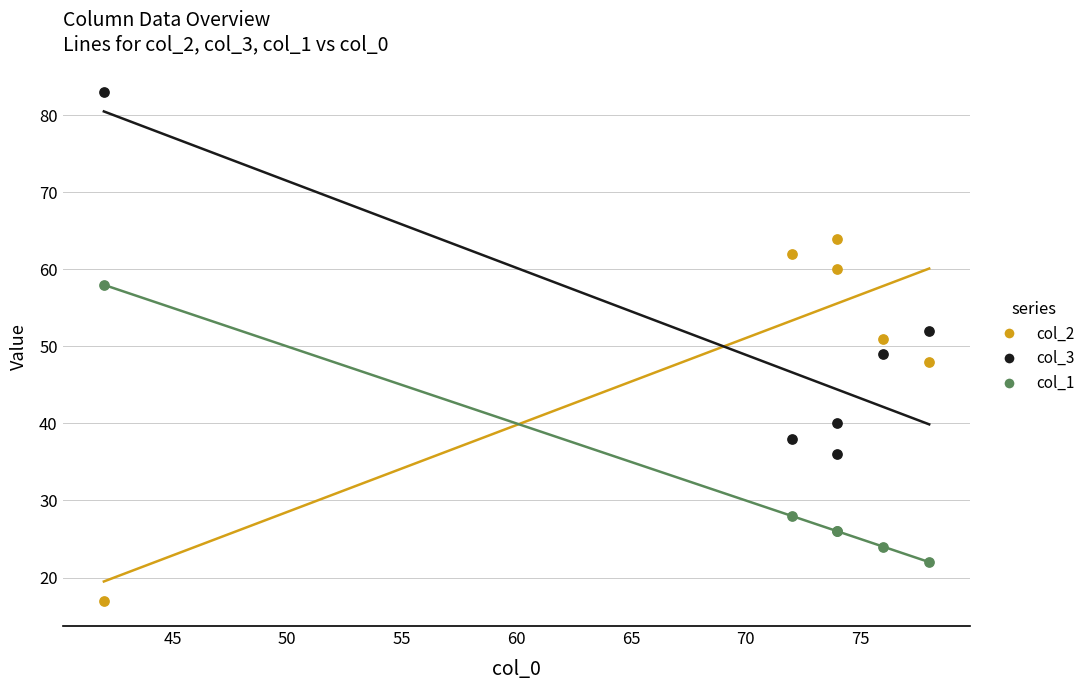

Which series reaches the maximum Y coordinate?

col_3